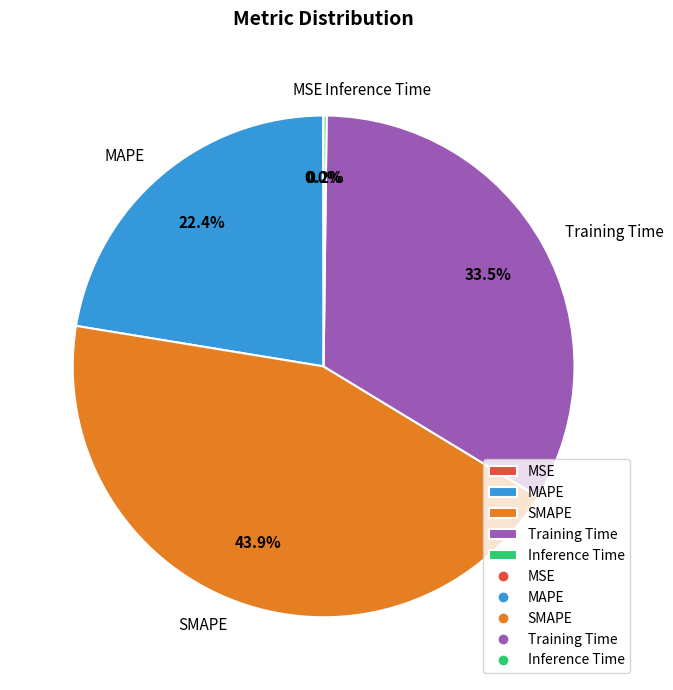

What is the largest slice in the pie chart?

SMAPE